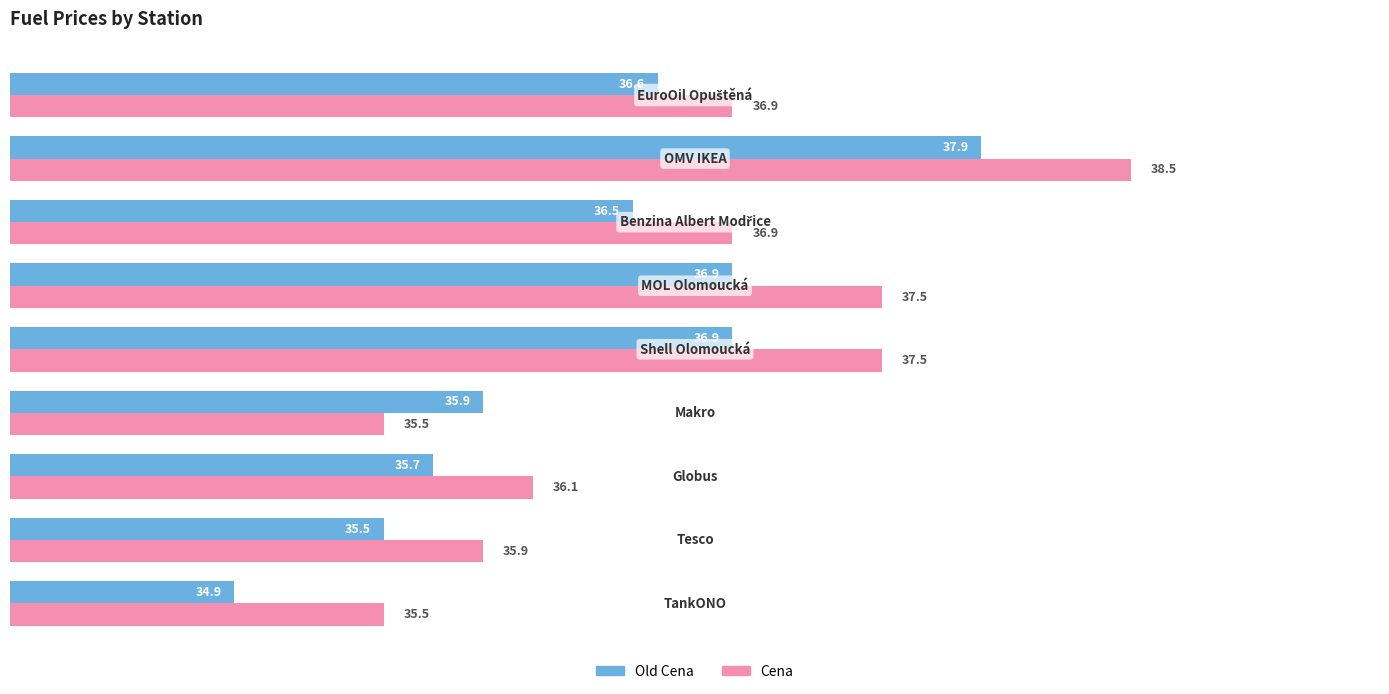

Rank the series by their maximum value, from lowest to highest.

Old Cena, Cena